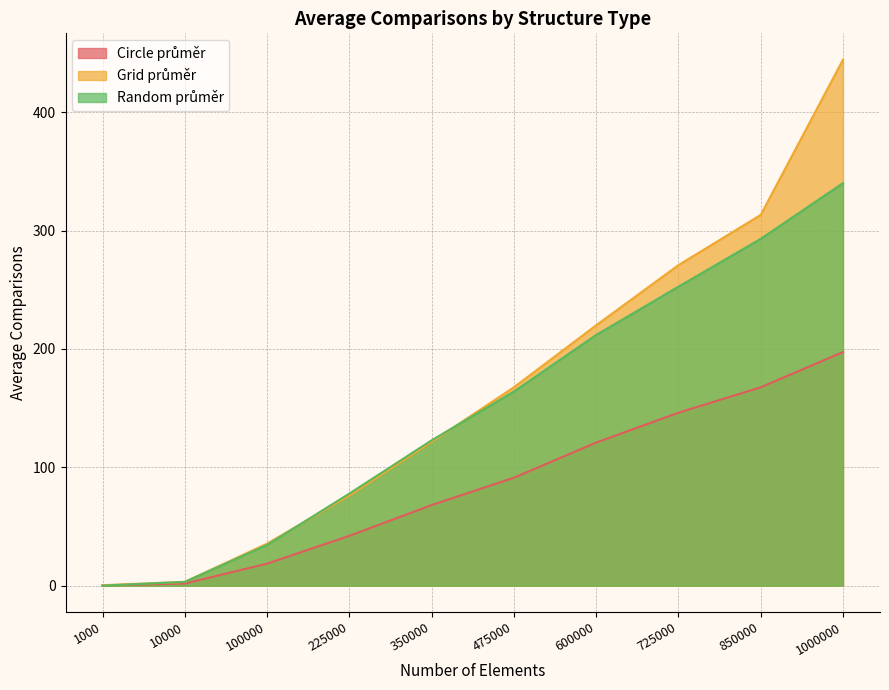

At how many categories does at least one series exceed 424?

1